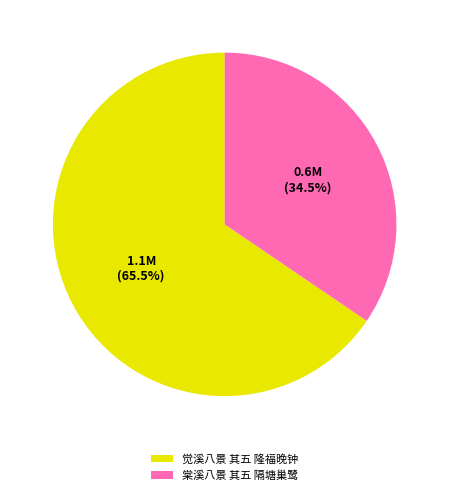

Rank the categories by value from lowest to highest.

棠溪八景 其五 隔塘巢鹭, 觉溪八景 其五 隆福晚钟